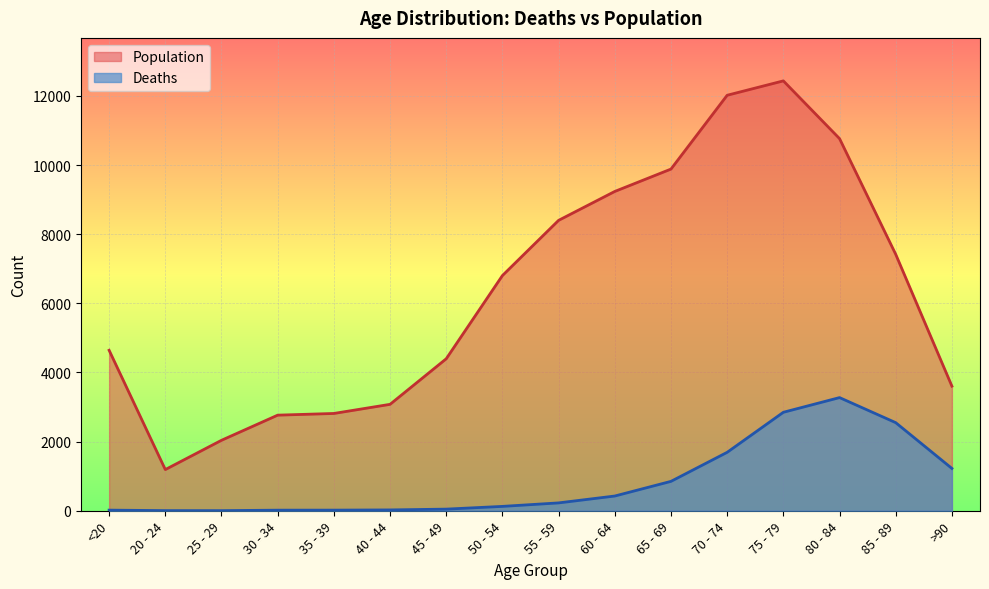

Reading left to right, transcribe all the data shown in this chart.

Deaths: <20=18	20 - 24=4	25 - 29=3	30 - 34=17	35 - 39=18	40 - 44=24	45 - 49=47	50 - 54=126	55 - 59=227	60 - 64=426	65 - 69=850	70 - 74=1690	75 - 79=2848	80 - 84=3273	85 - 89=2548	>90=1224
Population: <20=4641	20 - 24=1191	25 - 29=2038	30 - 34=2765	35 - 39=2814	40 - 44=3078	45 - 49=4396	50 - 54=6803	55 - 59=8400	60 - 64=9236	65 - 69=9883	70 - 74=12018	75 - 79=12434	80 - 84=10764	85 - 89=7417	>90=3604